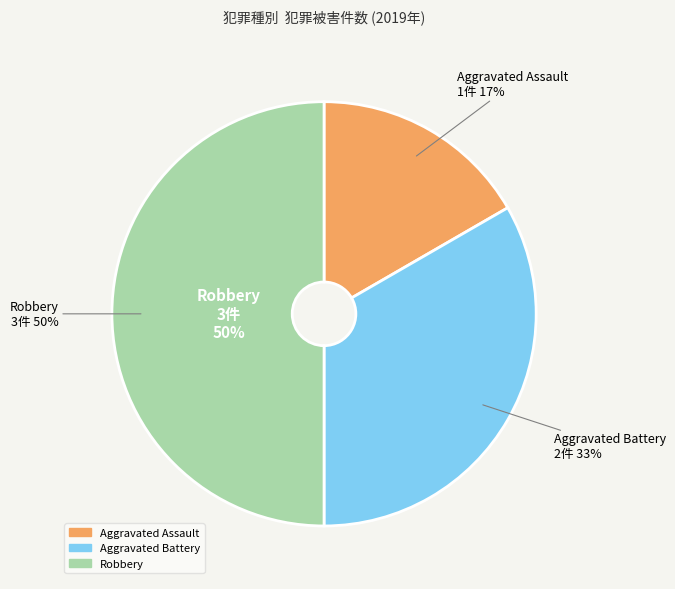

Combined, do Aggravated Battery and Aggravated Assault account for over 50%?

No